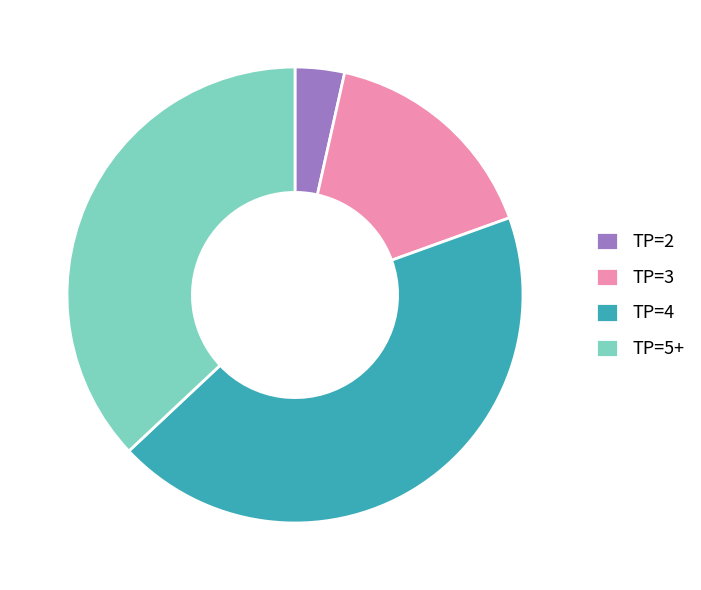

Which has a higher value, TP=4 or TP=3?

TP=4